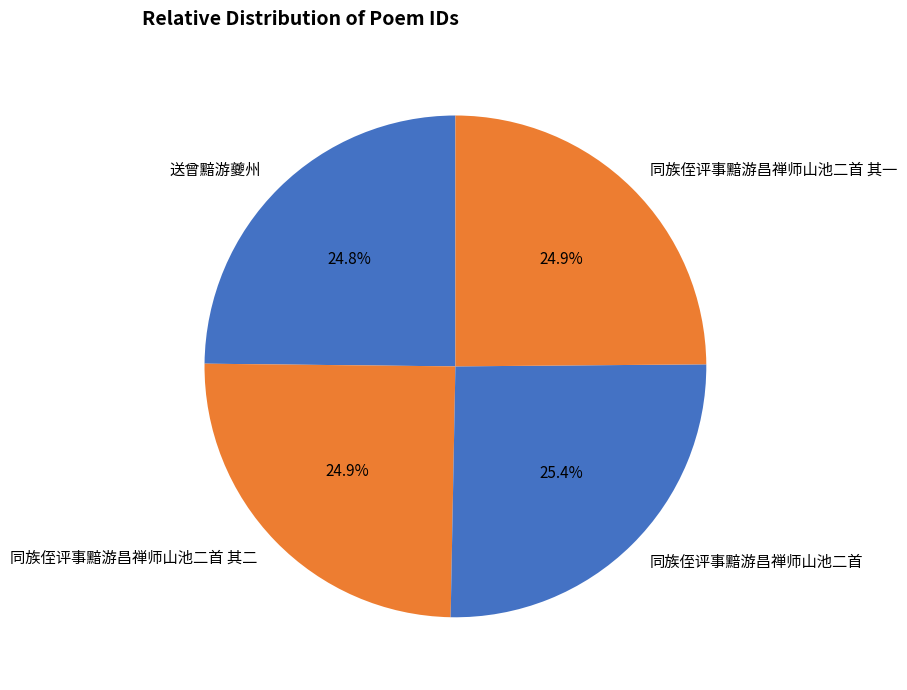

How many segments does this pie chart have?

4